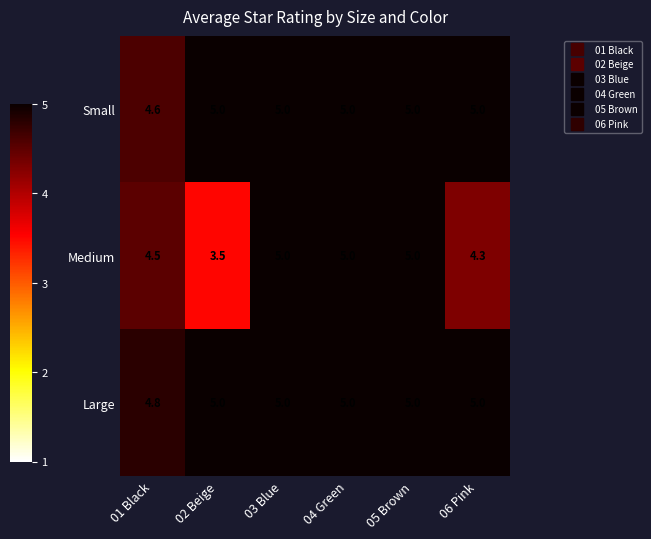

How many categories are shown in the chart?

6